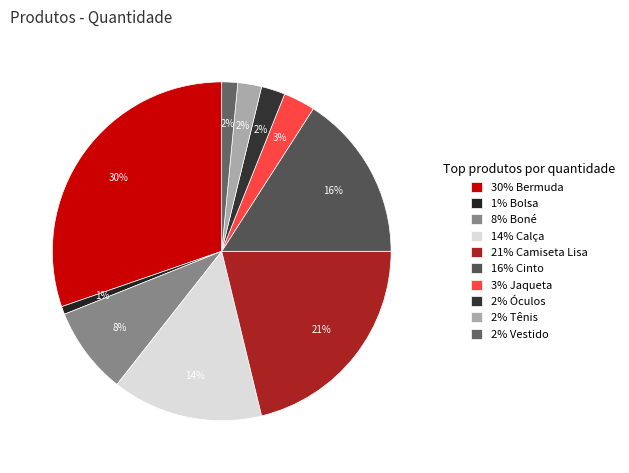

Rank the categories by value from highest to lowest.

Bermuda, Camiseta Lisa, Cinto, Calça, Boné, Jaqueta, Óculos, Tênis, Vestido, Bolsa